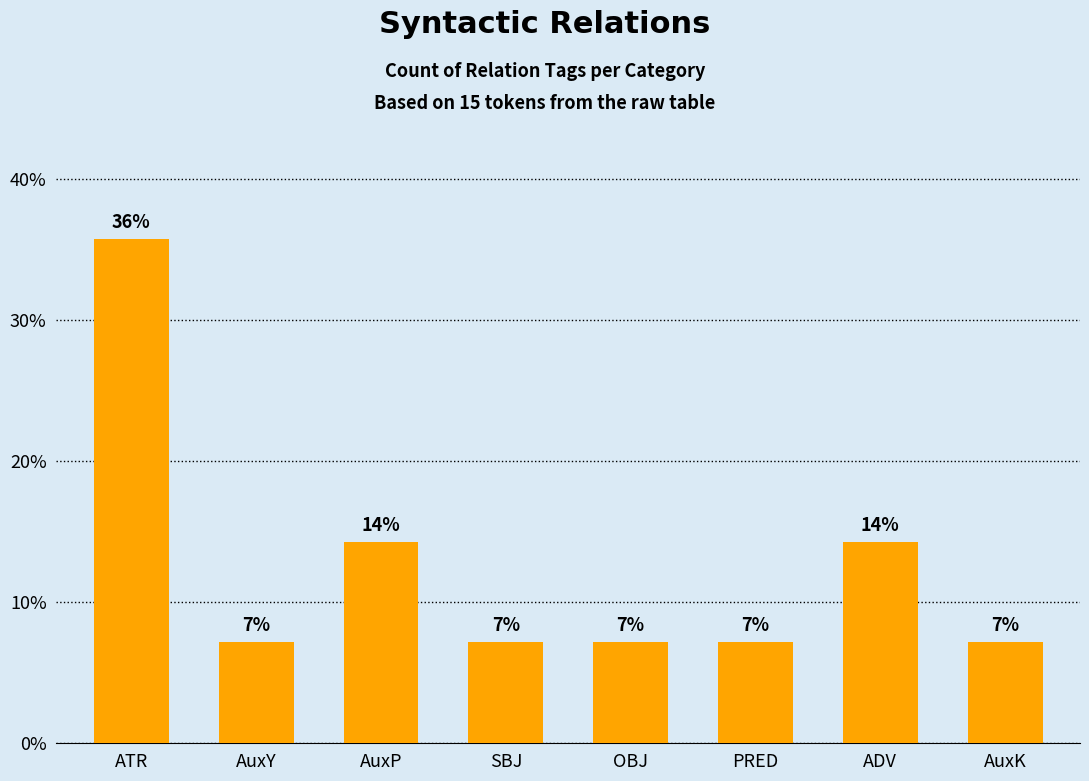

The chart shows a value of 22.2 at ATR. True or false?

False